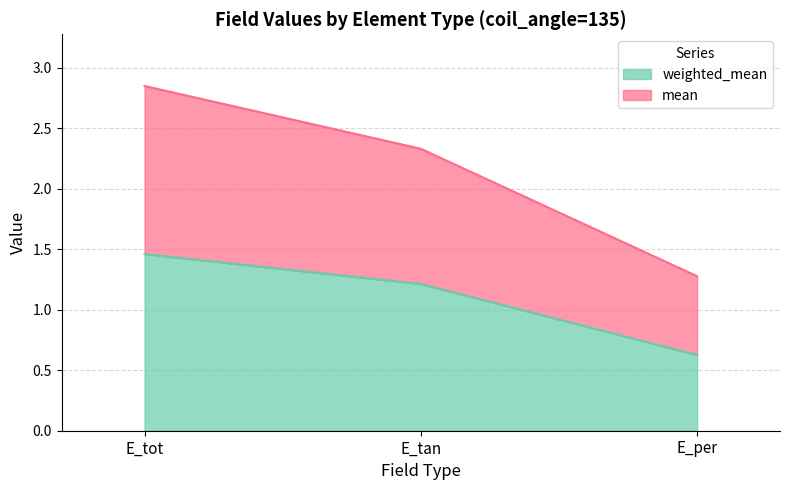

Is the value of mean at E_tot greater than the value of weighted_mean at E_per?

Yes